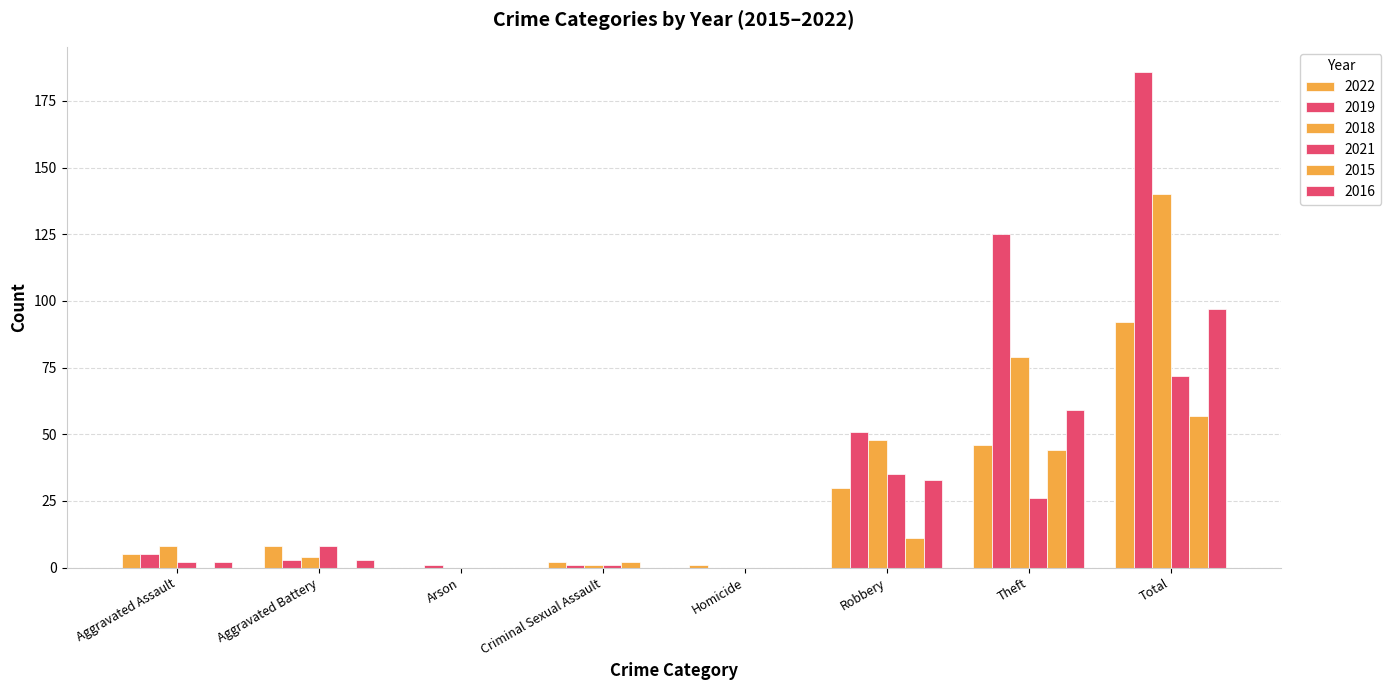

What is the difference between the maximum and minimum values in the 2018 series?

140